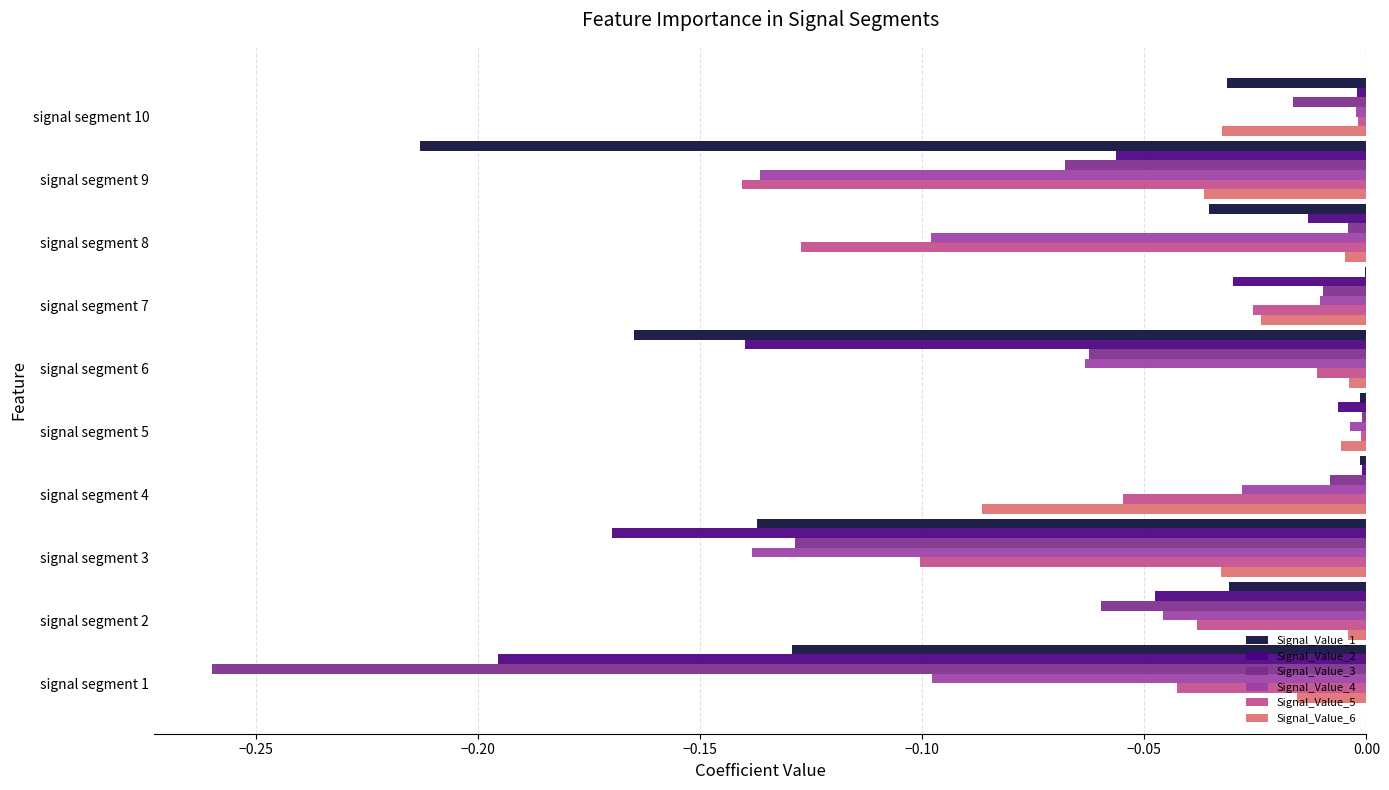

True or false: Signal_Value_5 has a value of -0.1 at signal segment 8.

True